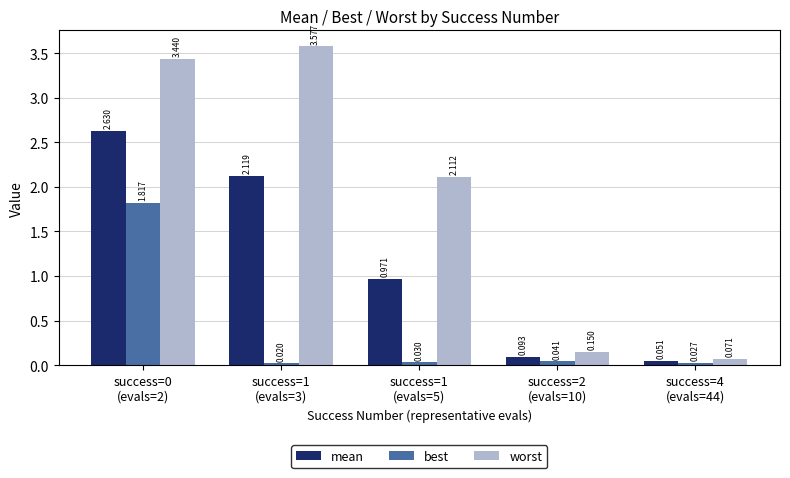

Rank the series by their average value, from highest to lowest.

worst, mean, best